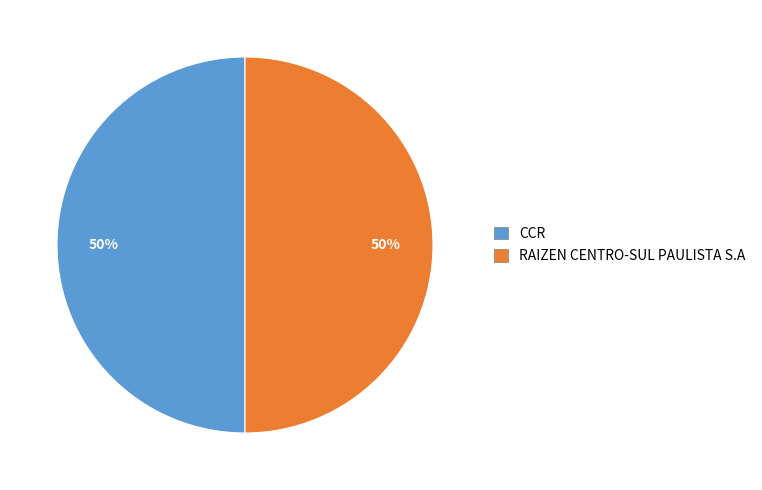

Combined, do RAIZEN CENTRO-SUL PAULISTA S.A and CCR account for over 50%?

Yes